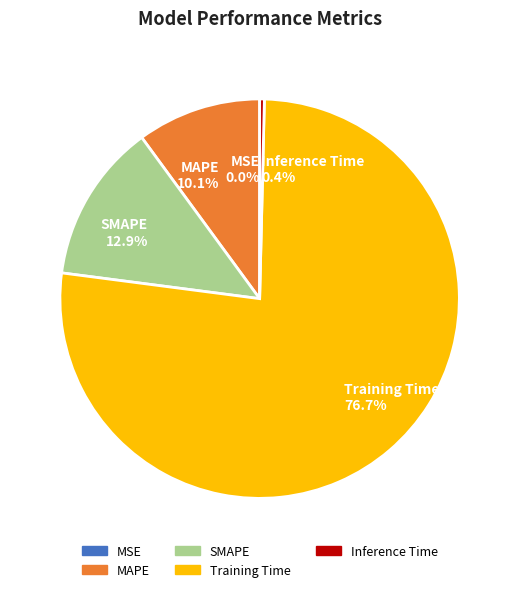

Which slice represents more than half of the pie?

Training Time